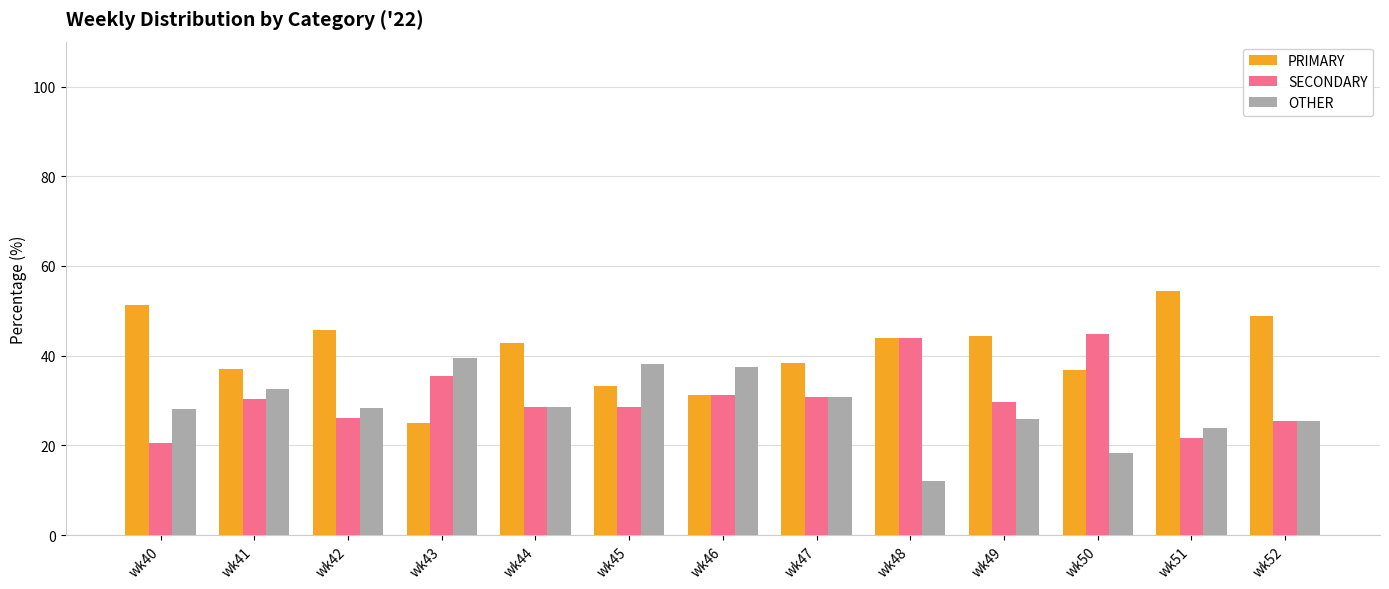

What are all the series names shown in the legend?

PRIMARY, SECONDARY, OTHER